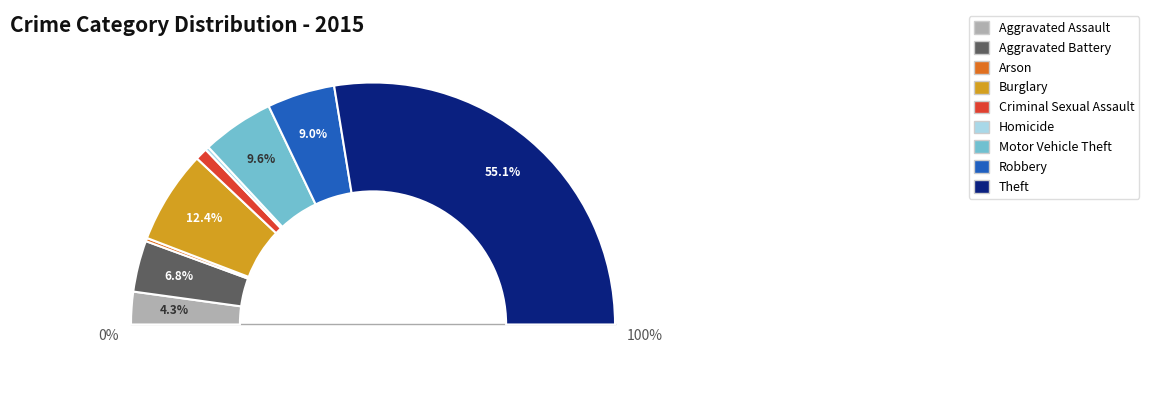

What is the smallest slice in the pie chart?

Arson